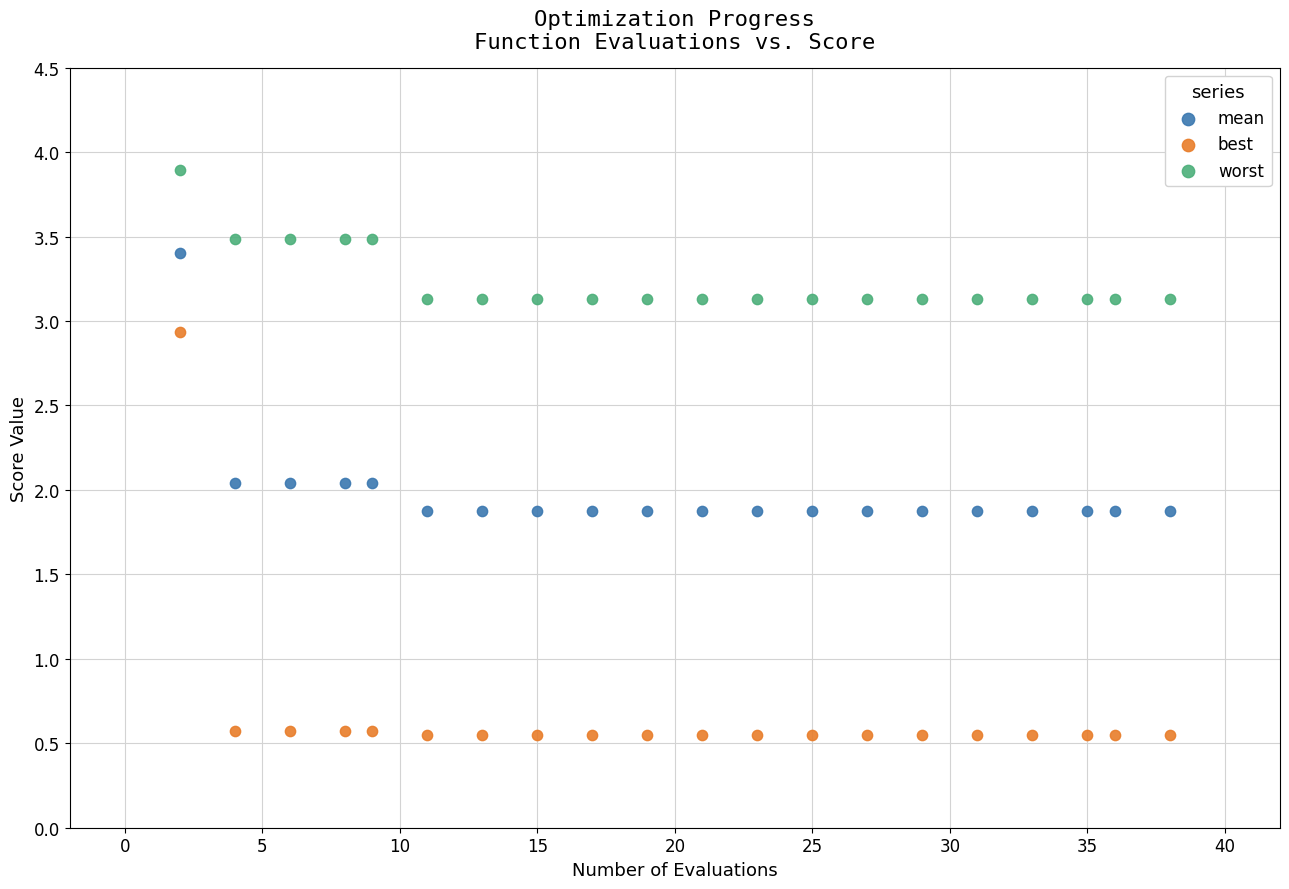

Across all data points, what is the range of Y values (max minus min)?

3.3